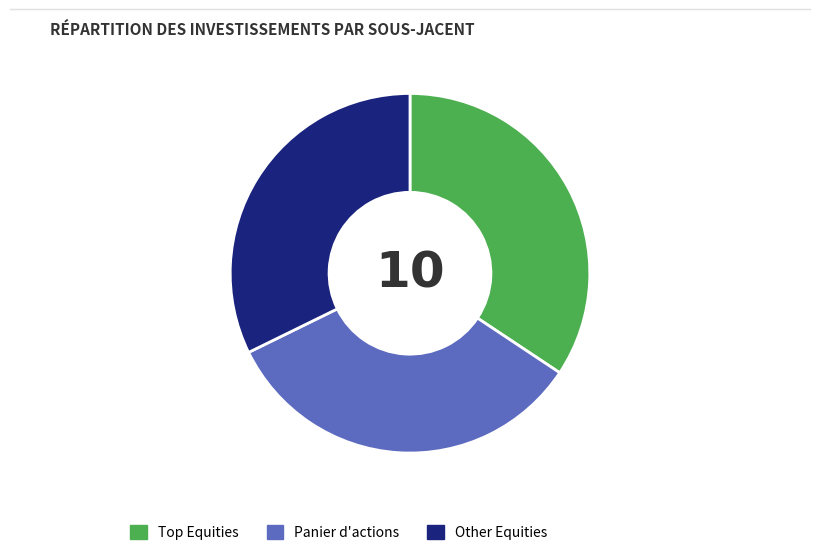

Rank the categories by value from lowest to highest.

Other Equities, Panier d'actions, Top Equities